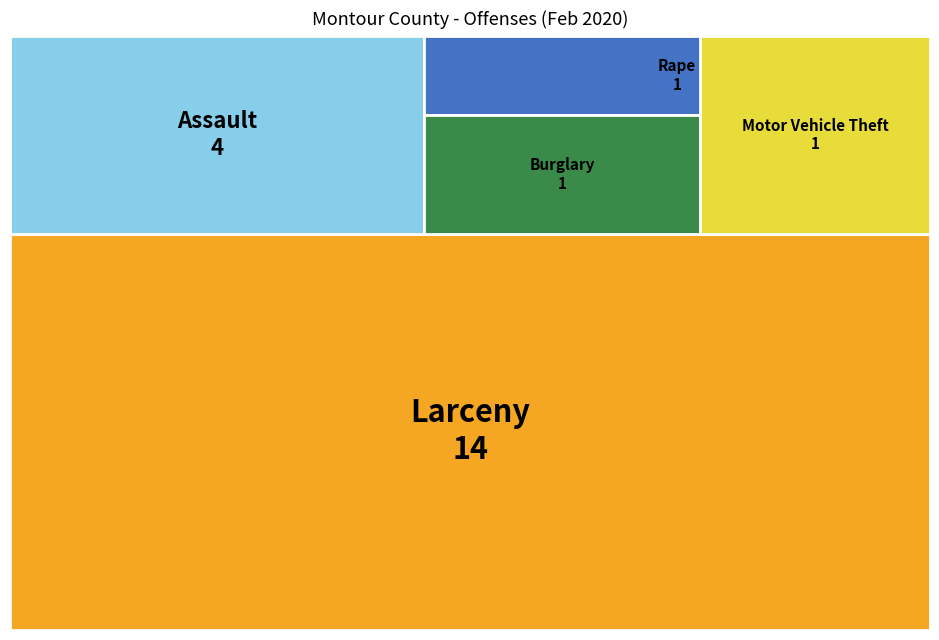

Reading left to right, extract all data points from this chart.

1	4	14	1	1